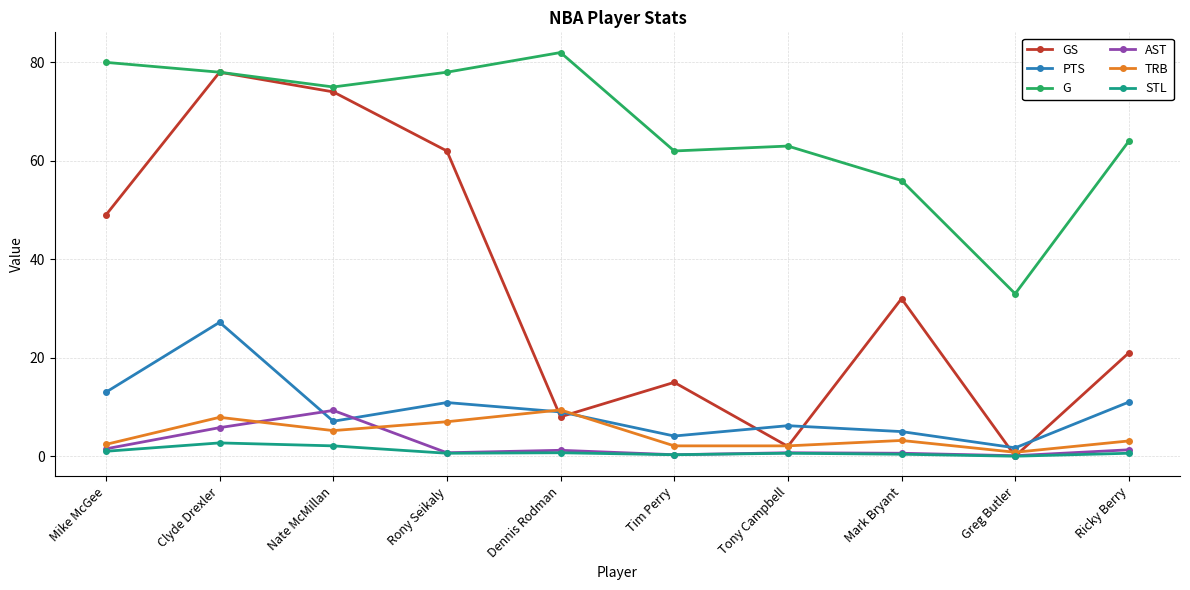

What is the value of the TRB point at the 8th from the left?

3.2